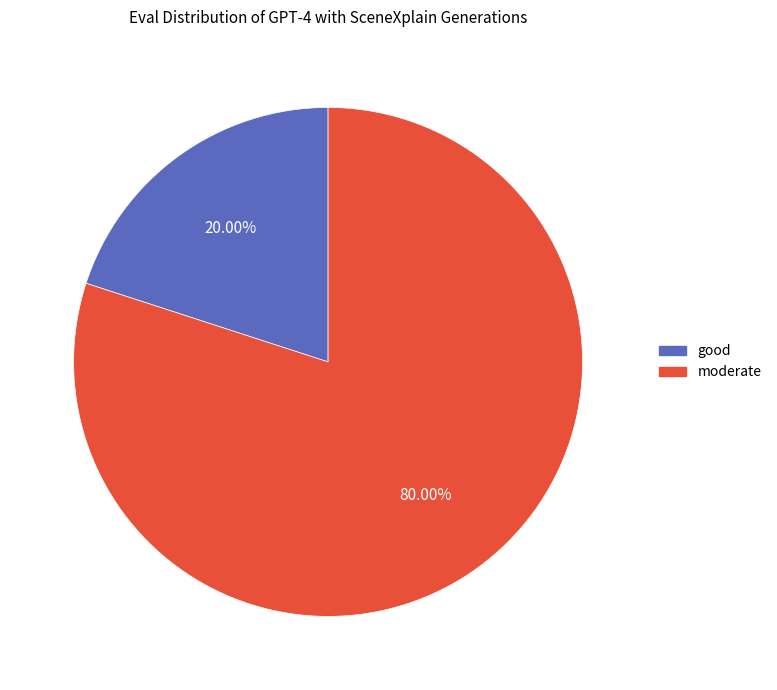

To the nearest percent, what portion does moderate represent?

80%